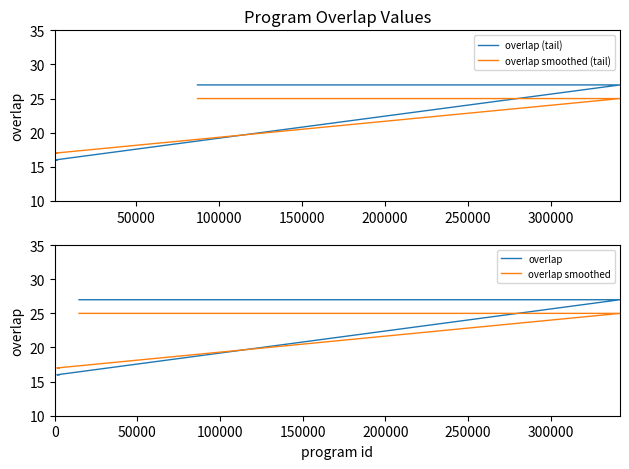

What is the sum of all values?

642